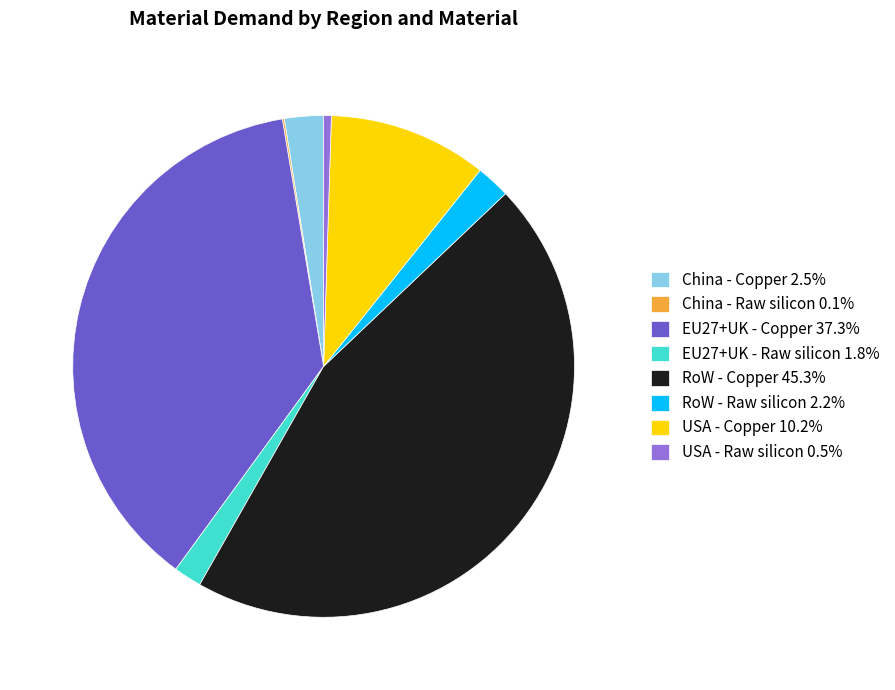

Is the sum of China - Copper 2.5% and EU27+UK - Copper 37.3% greater than half?

No